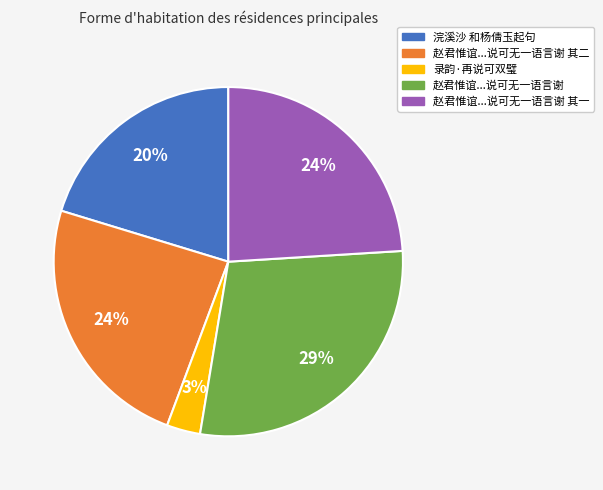

To the nearest percent, what is the average slice percentage?

20%